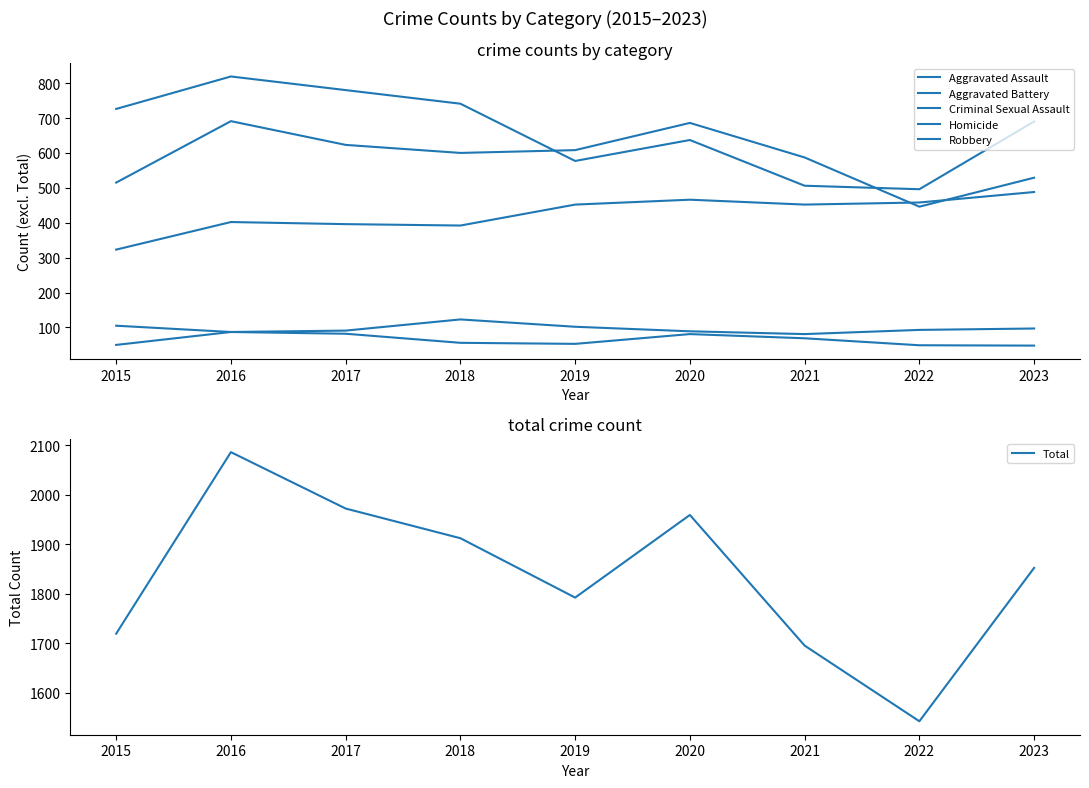

List the labels in order of Aggravated Assault value, smallest first.

2015, 2018, 2017, 2016, 2019, 2021, 2022, 2020, 2023